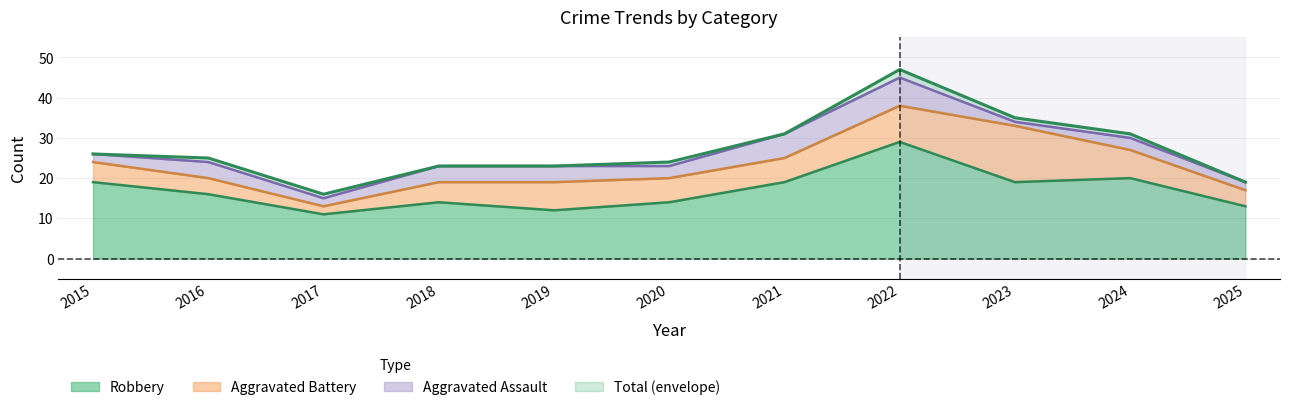

The value of Total at 2024 is 31. True or false?

True